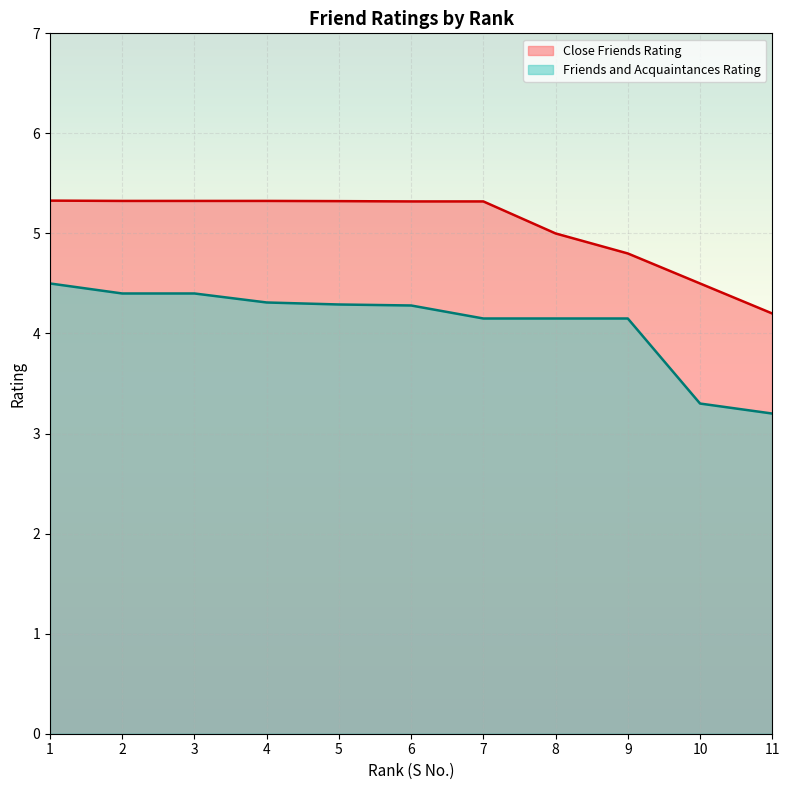

Is the value of Friends and Acquaintances Rating at 10 greater than the value of Close Friends Rating at 6?

No